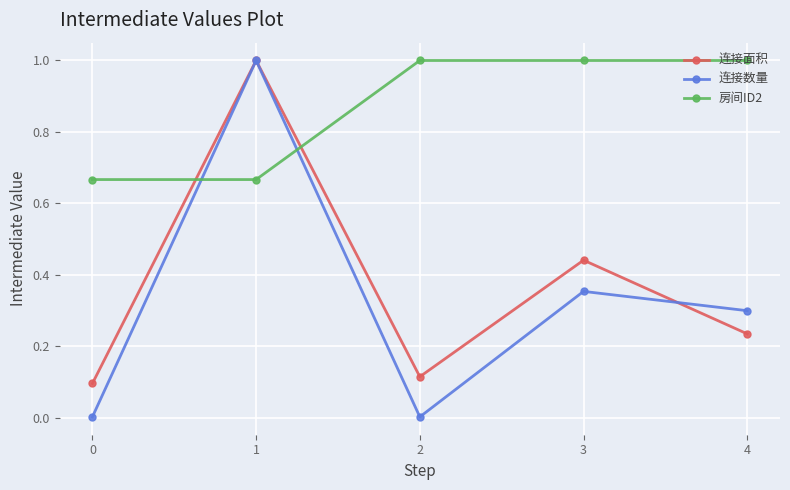

Between 0 and 2, which series saw the biggest shift?

房间ID2